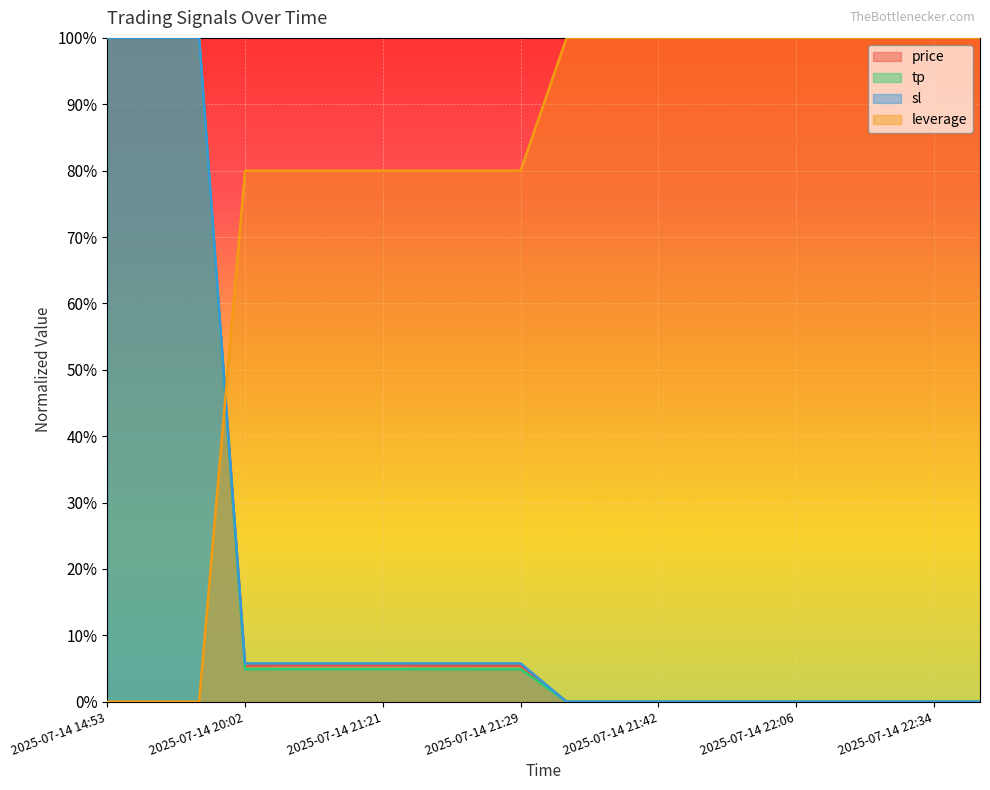

After their last crossing, which series has the higher values: tp or leverage?

leverage